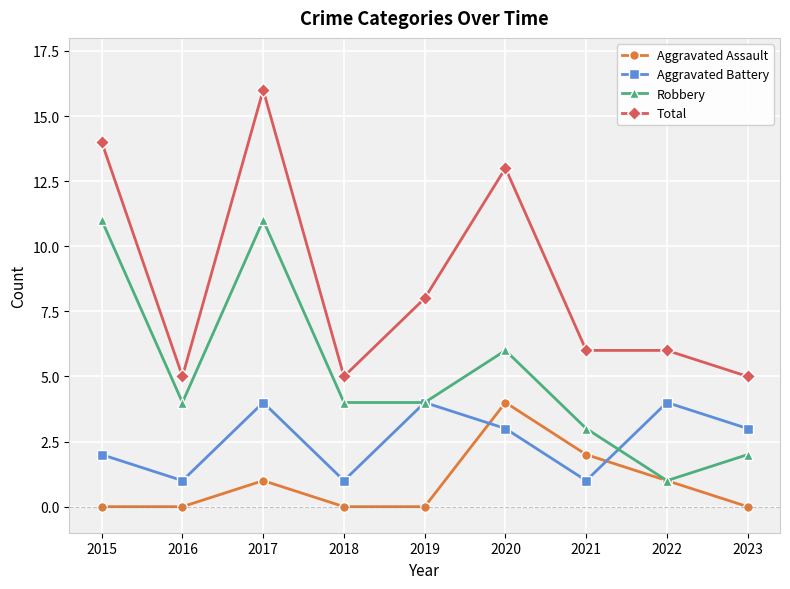

In Aggravated Battery, how many points are lower than both neighbors (excluding endpoints)?

3